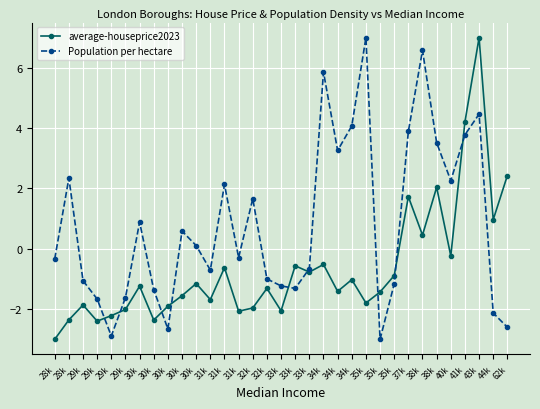

Does the chart have visible grid lines?

Yes